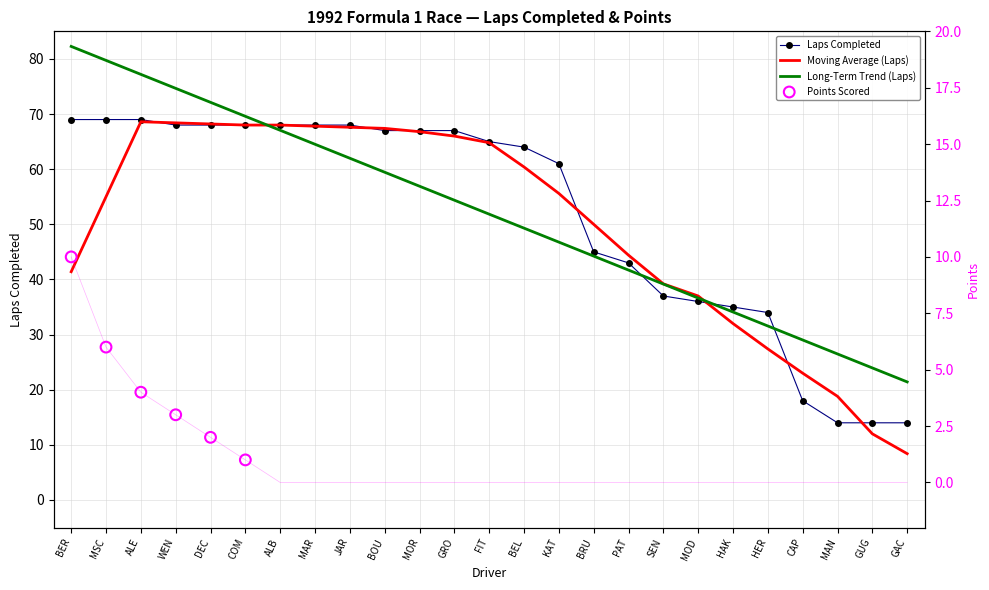

What is the total value across all series at MSC?

75